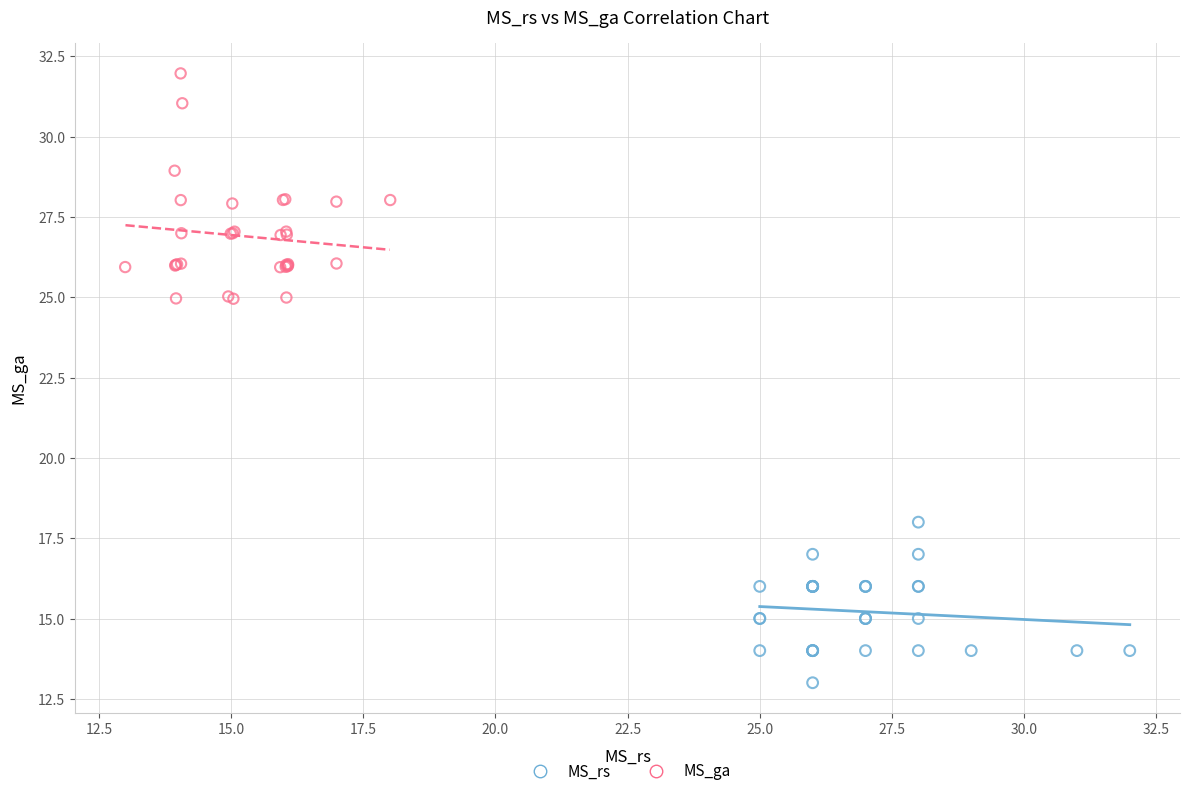

Which series has the largest Y range (max minus min)?

MS_ga